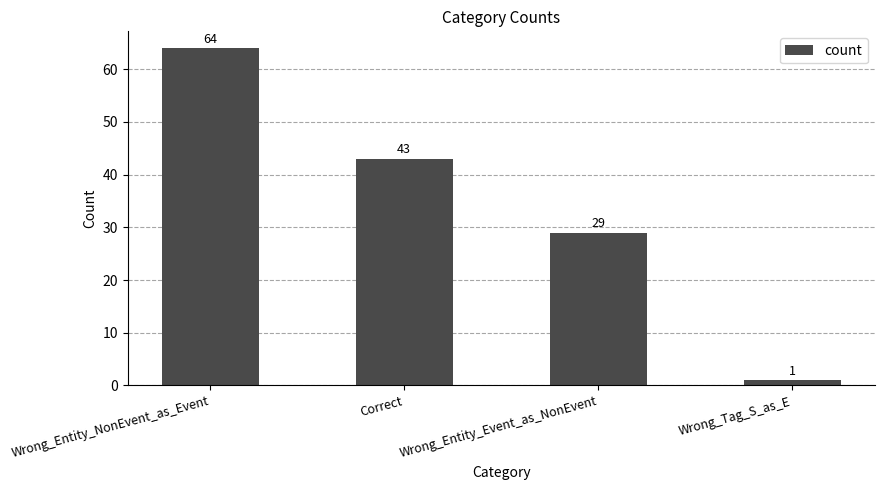

Reading left to right, extract all data points from this chart.

64	43	29	1